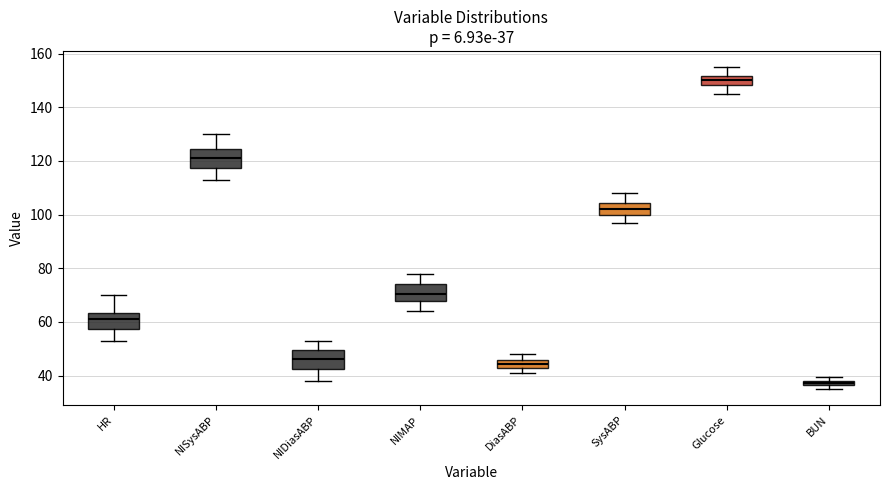

Which box's median line is the lowest?

BUN